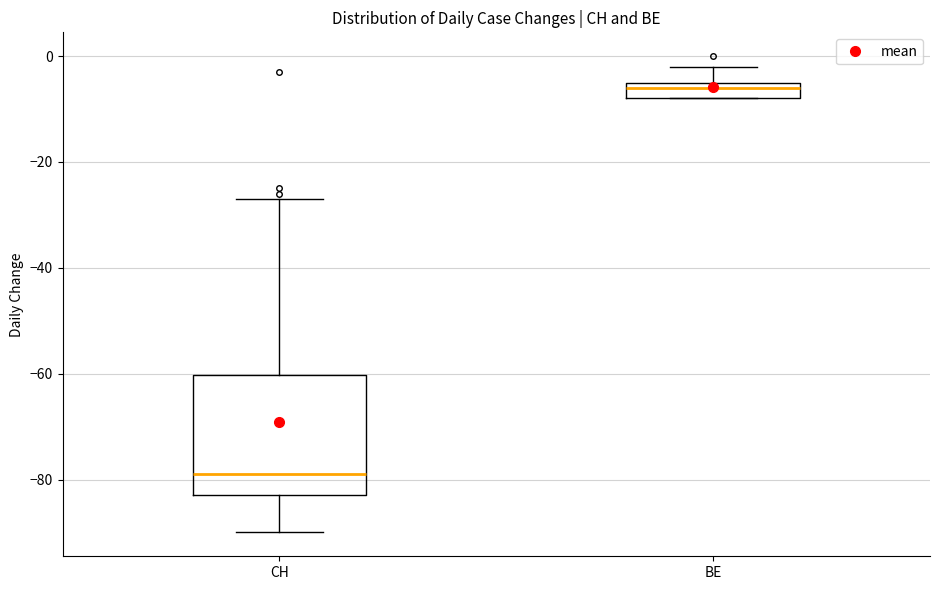

Reading left to right, read every box against the y-axis: the position of its median line, the range the box covers, and the ends of its whiskers. The values are not printed on the chart, so give them approximately, as read against the axis.

CH: median -78, box -82 to -60, whiskers -90 to -26
BE: median -6, box -8 to -4, whiskers -8 to -2